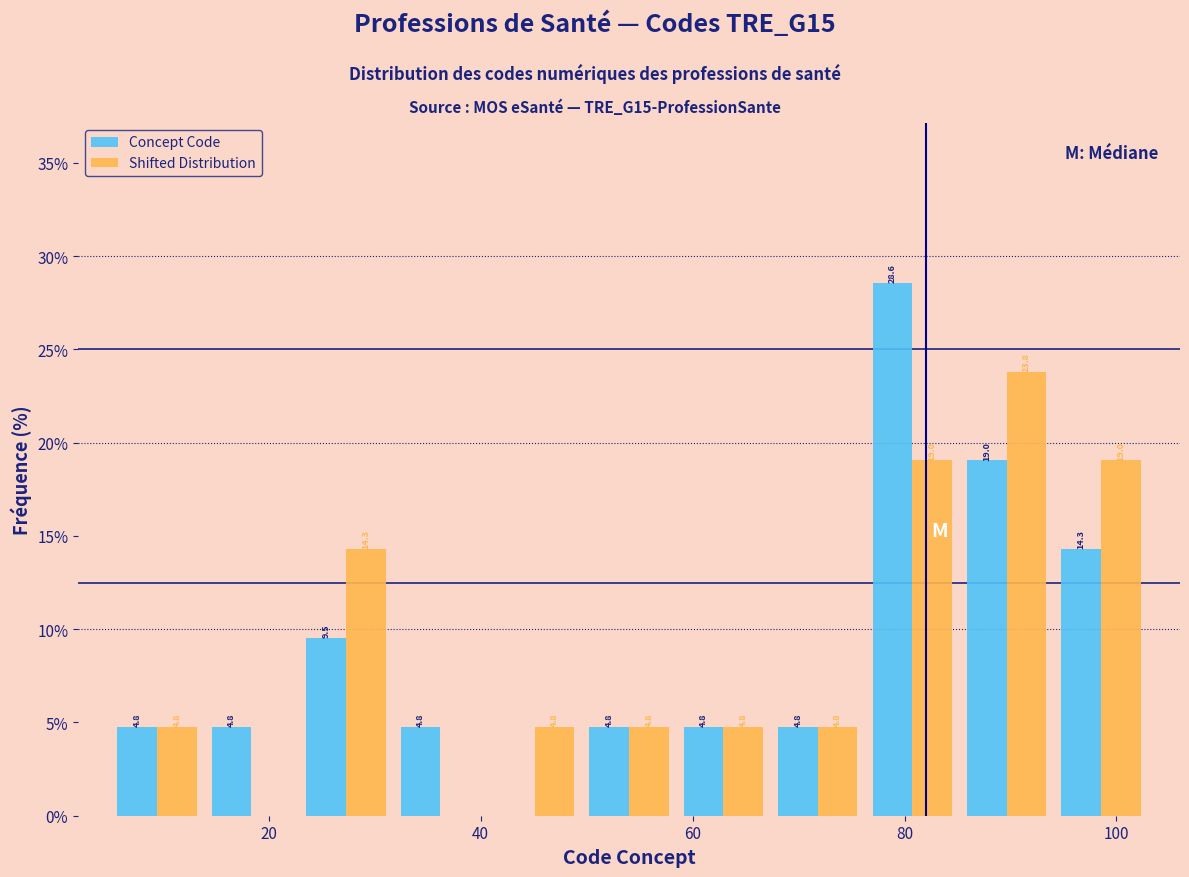

In the Concept Code series, which range on the x-axis has the tallest bar?

76 to 86